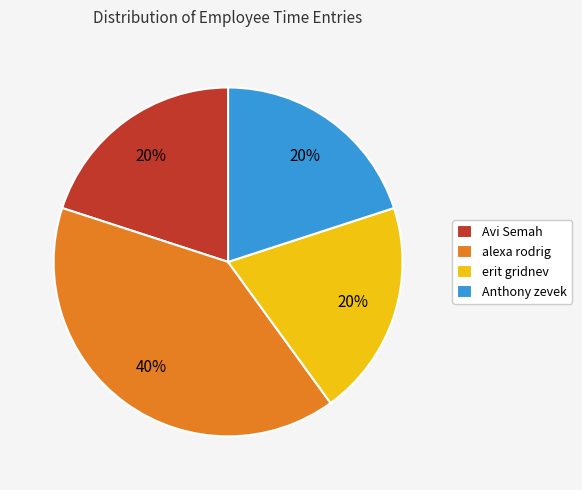

How many slices are in this pie chart?

4